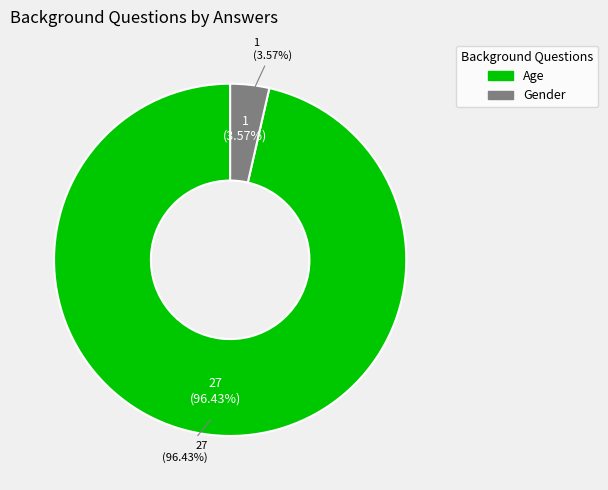

To the nearest percent, what percentage of the pie is Age?

96%